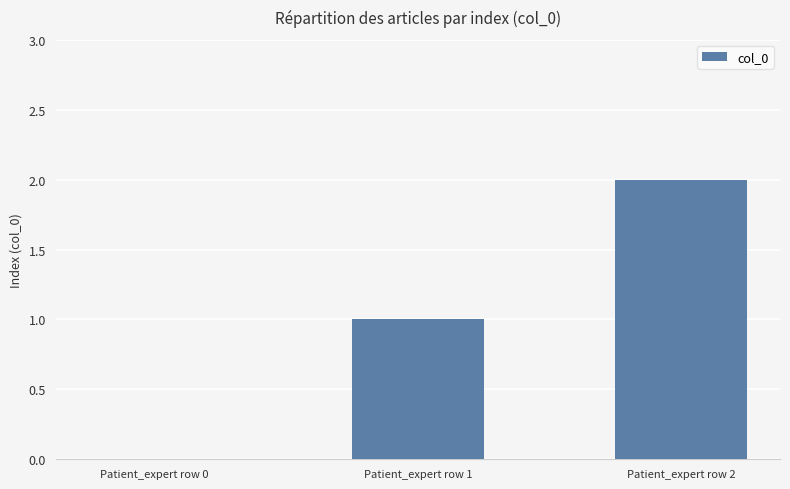

Reading left to right, list all the values displayed in this chart.

Patient_expert row 0=0	Patient_expert row 1=1	Patient_expert row 2=2